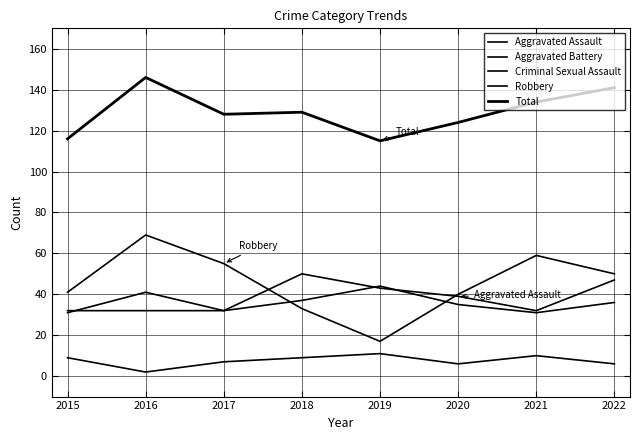

True or false: Total and Aggravated Battery intersect in this chart.

False